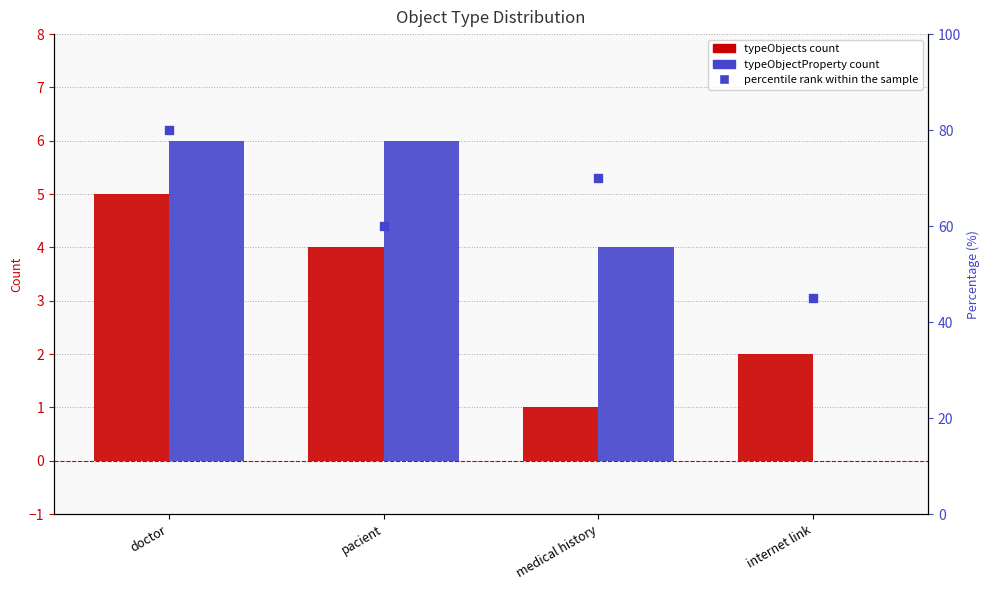

Which series has the largest Y range (max minus min)?

percentile rank within the sample